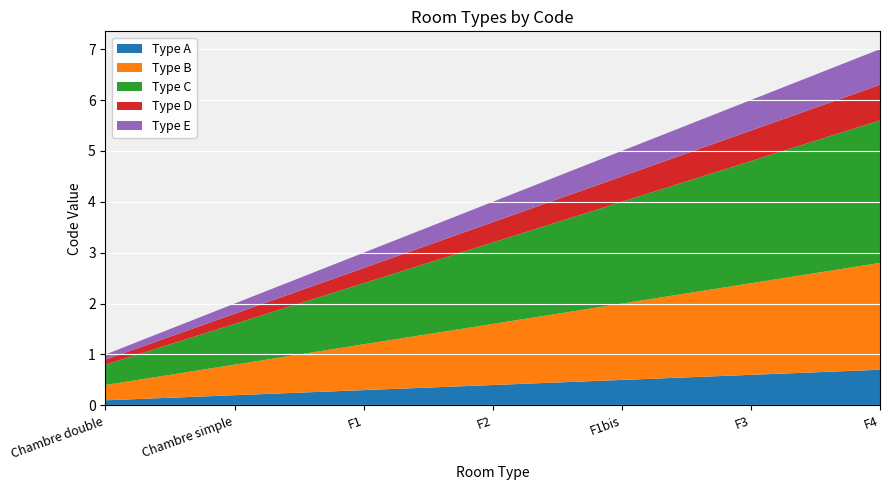

Reading left to right, extract all data points from this chart.

Chambre double=1	Chambre simple=2	F1=3	F2=4	F1bis=5	F3=6	F4=7